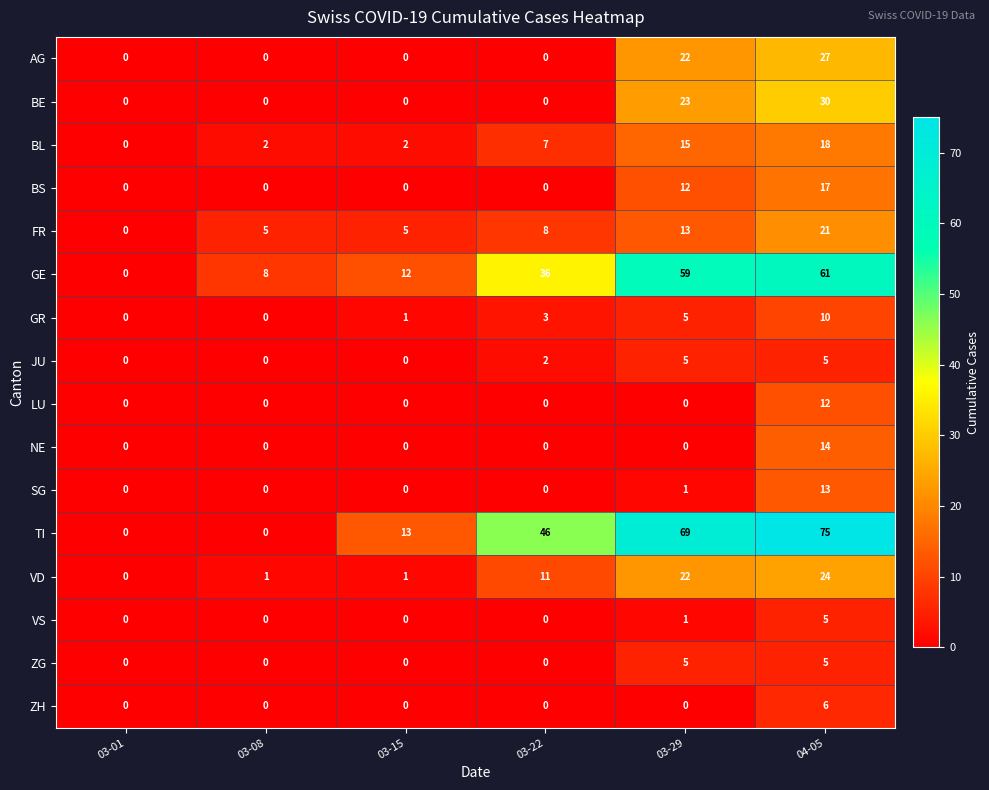

What is the greatest value displayed?

75